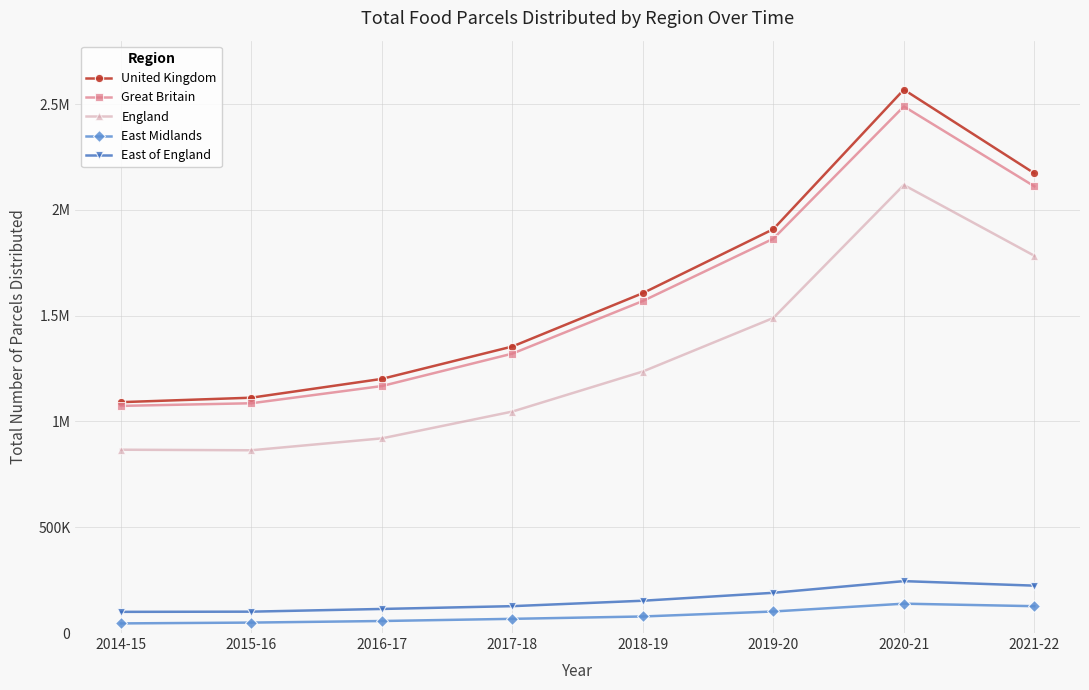

What is the label of the 1st point from the right?

2021-22